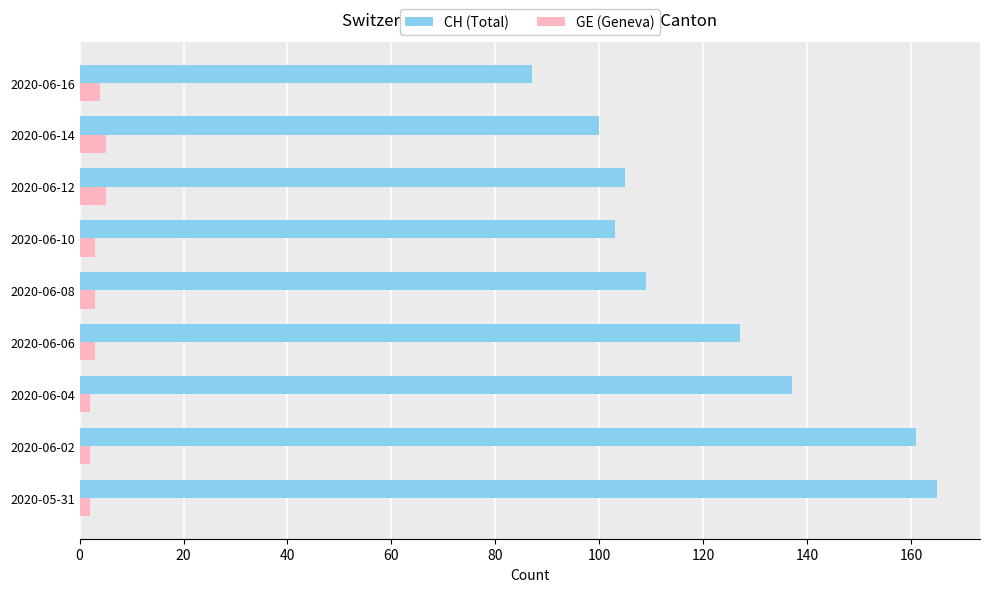

The value of CH (Total) at 2020-06-10 is 141. True or false?

False